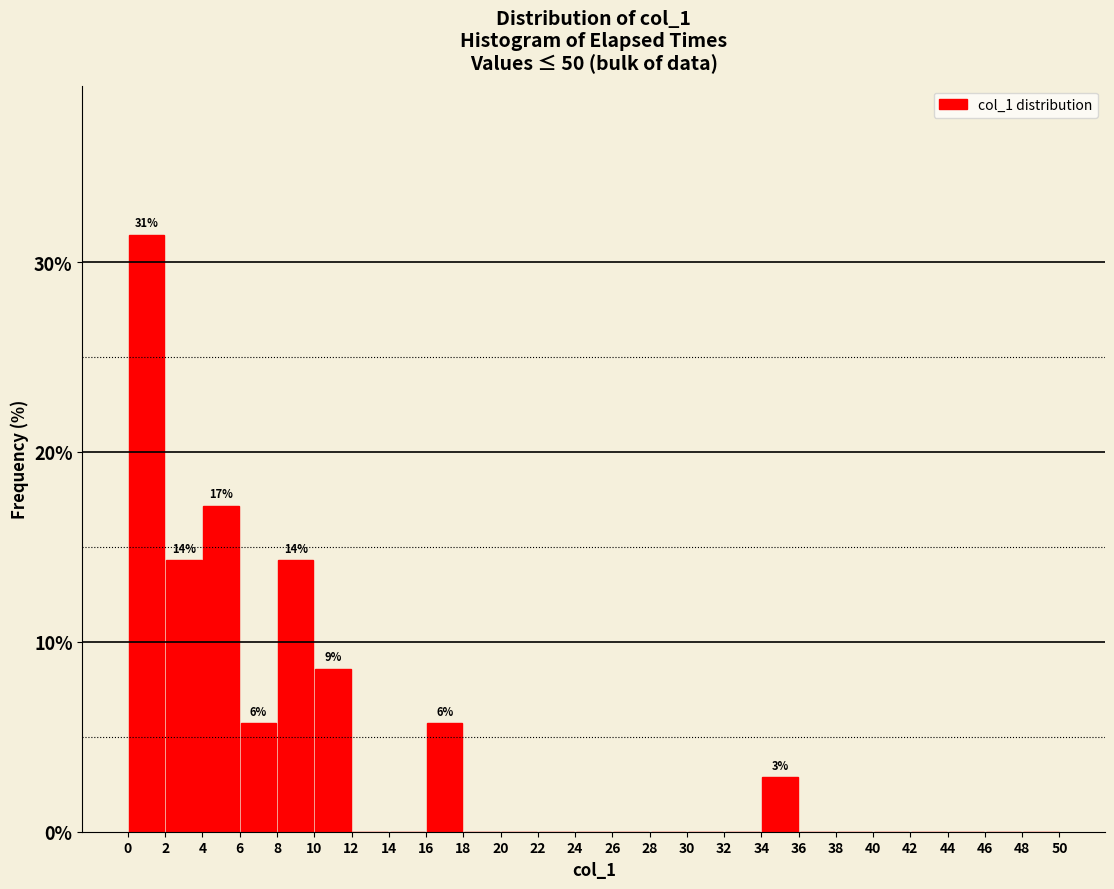

Over which range of the x-axis is the bar tallest?

0 to 2